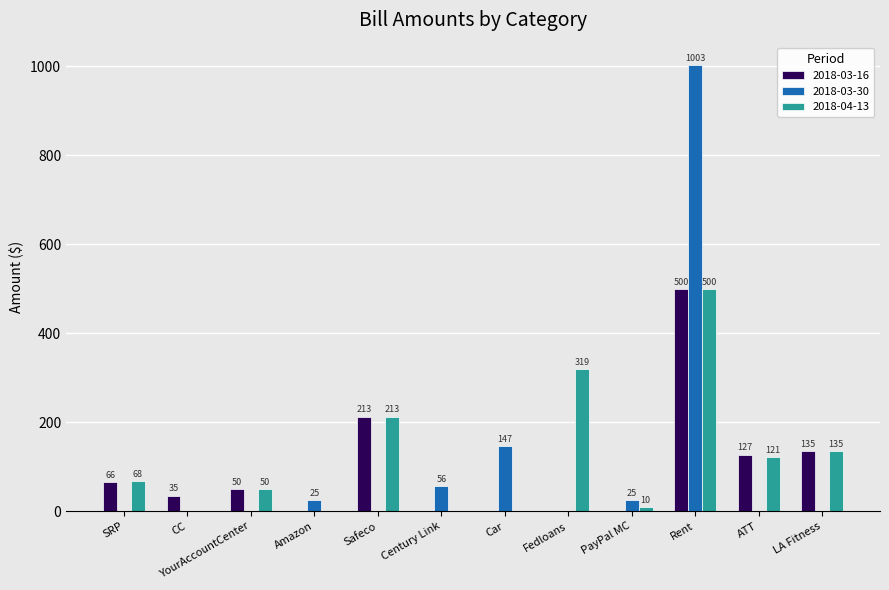

The value of 2018-03-16 at CC is 35.0. True or false?

True